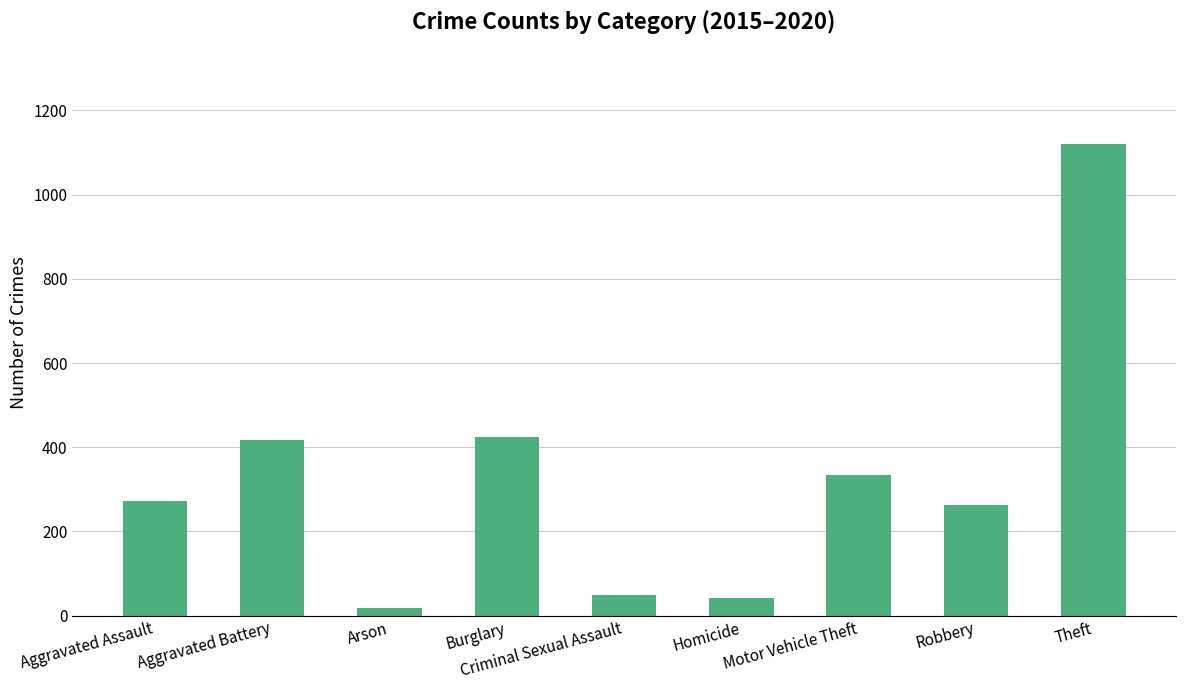

How many data points are less than 273?

4